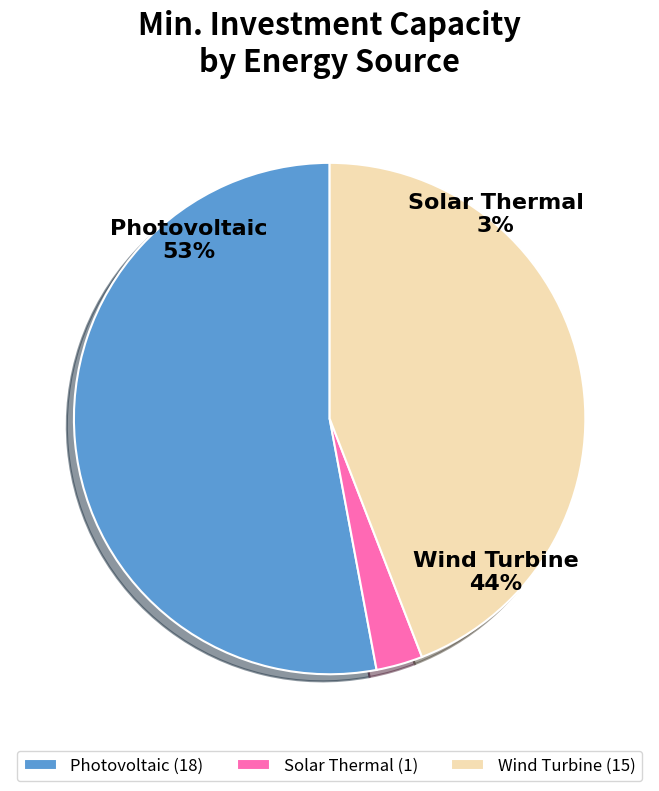

Is the sum of ID_solar_thermal_source and wind_turbine greater than half?

No